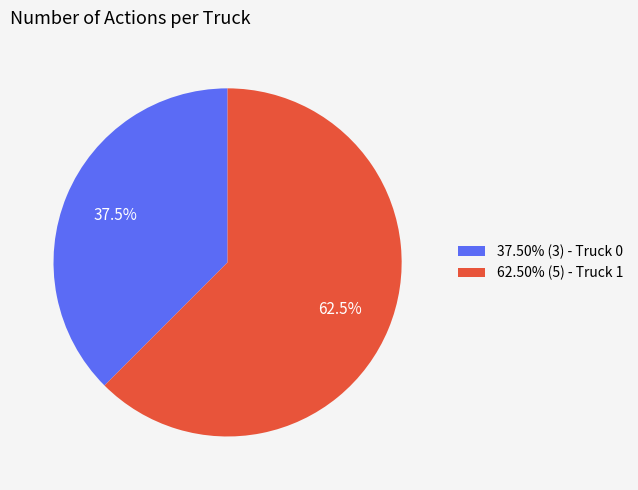

Is there a majority slice in this chart?

Yes